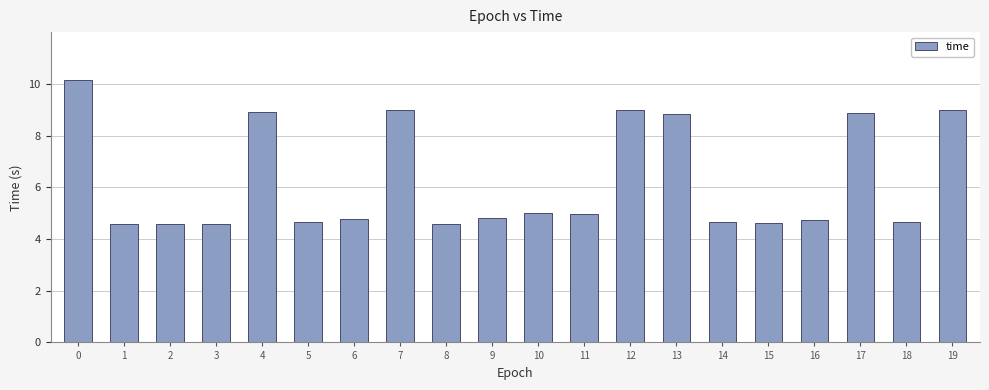

Is it true that the value at 0 is 10.2?

True